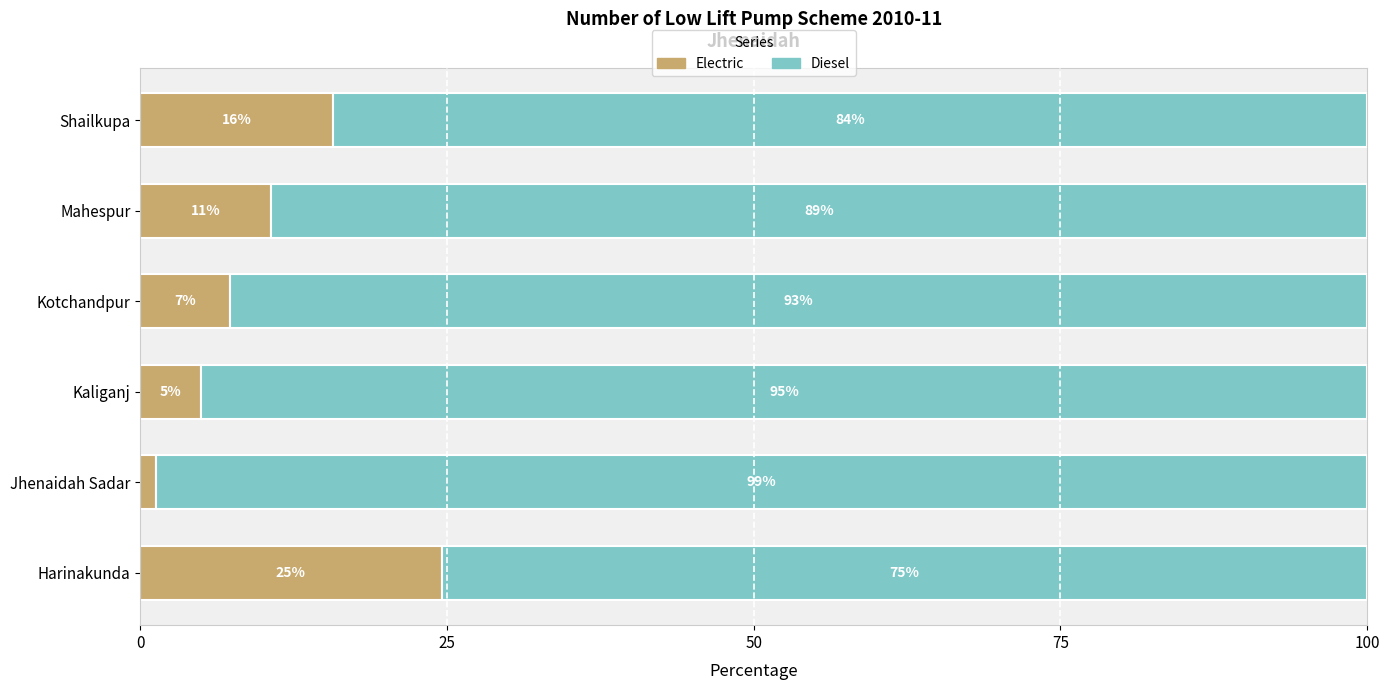

How many categories are shown in the chart?

6